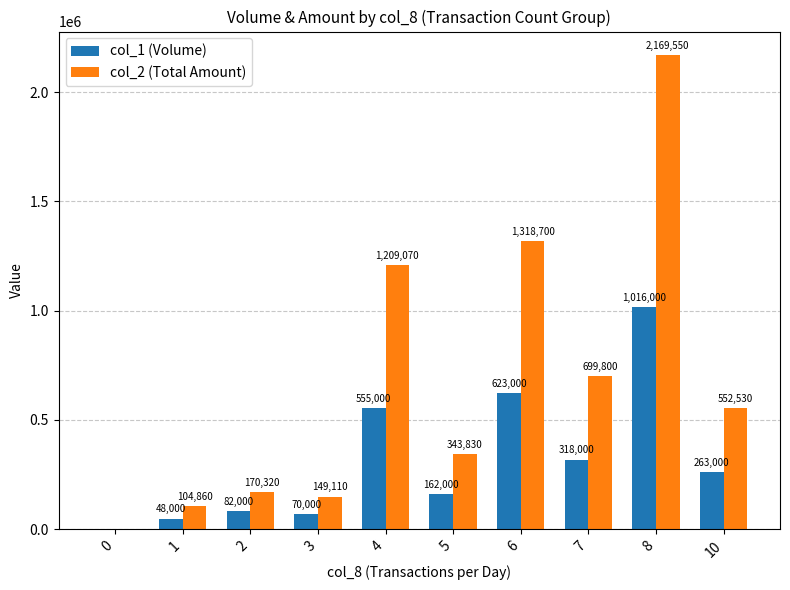

Where does the col_1 (Volume) series first go above 263000?

4